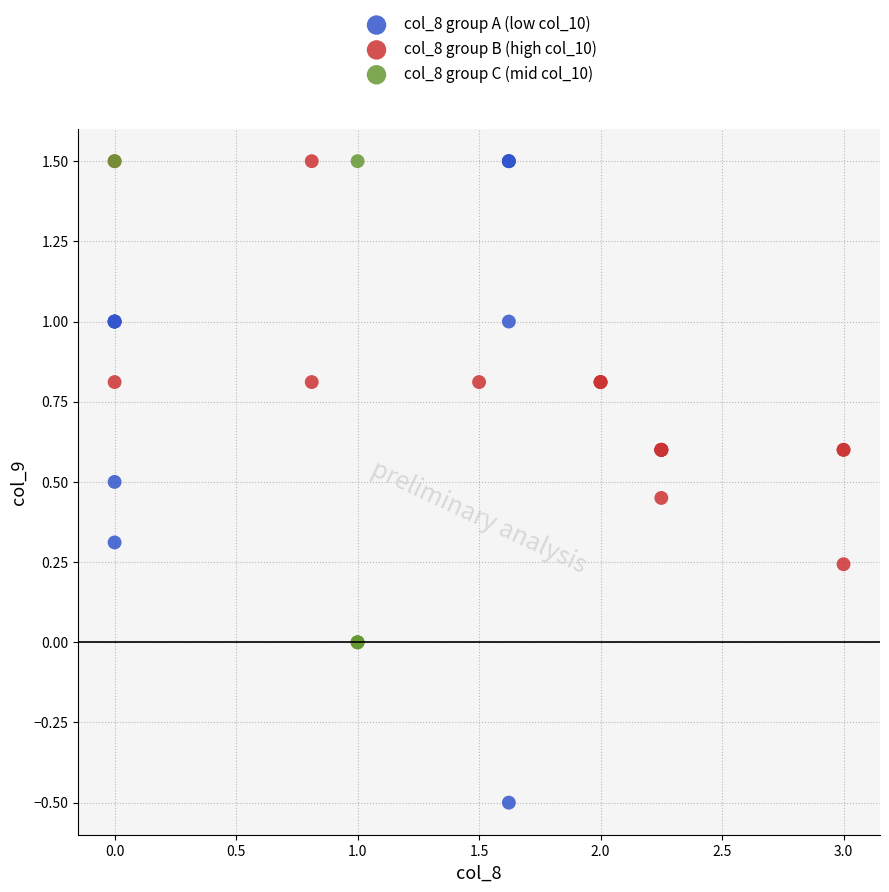

What are all the series names shown in the legend?

col_8 group A (low col_10), col_8 group B (high col_10), col_8 group C (mid col_10)